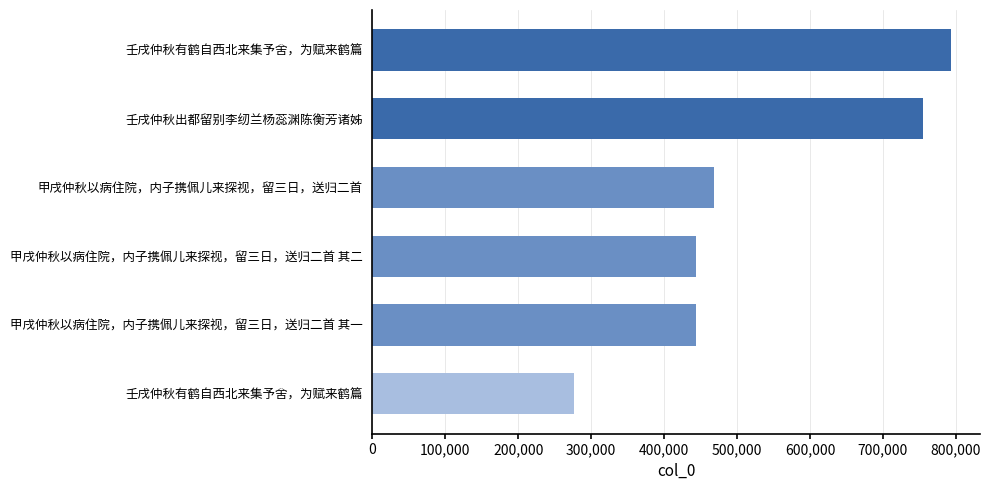

What is the difference between the maximum and minimum values?

517316